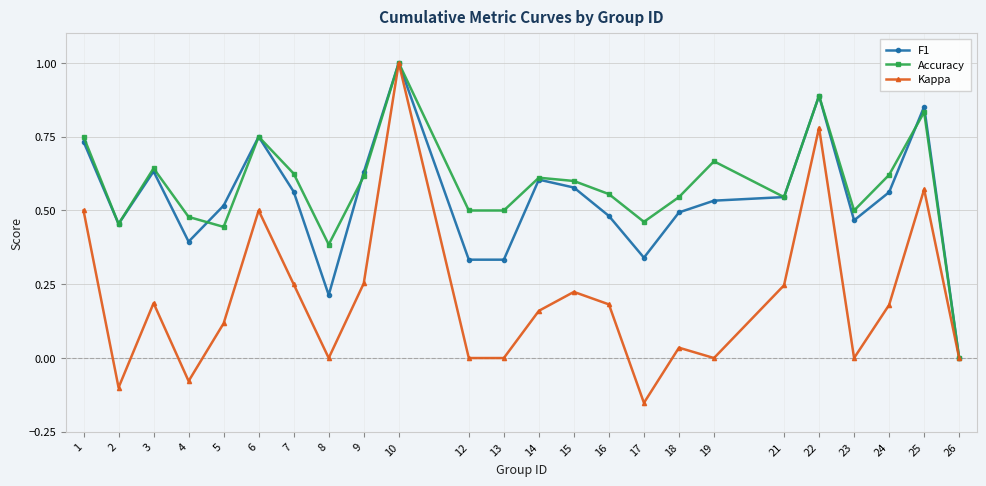

What is the difference between the maximum and minimum values in the Kappa series?

1.2